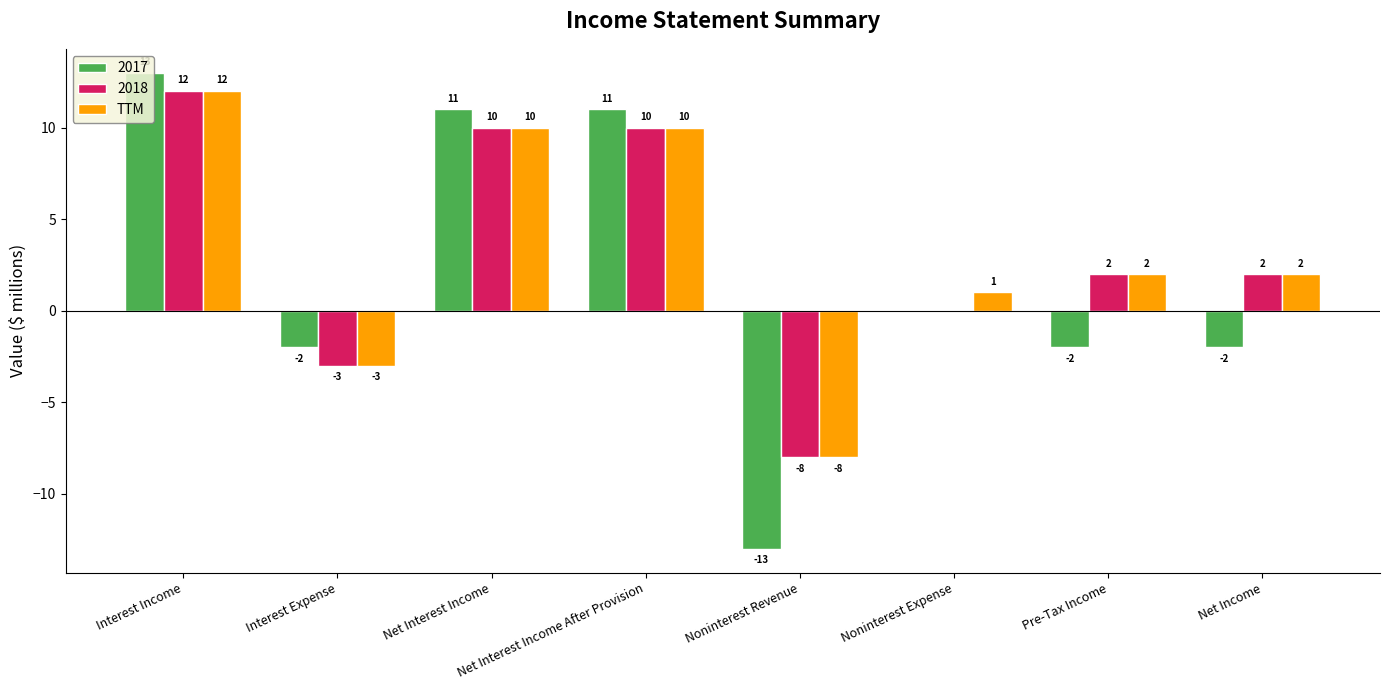

What is the sum of all 2018 values?

25